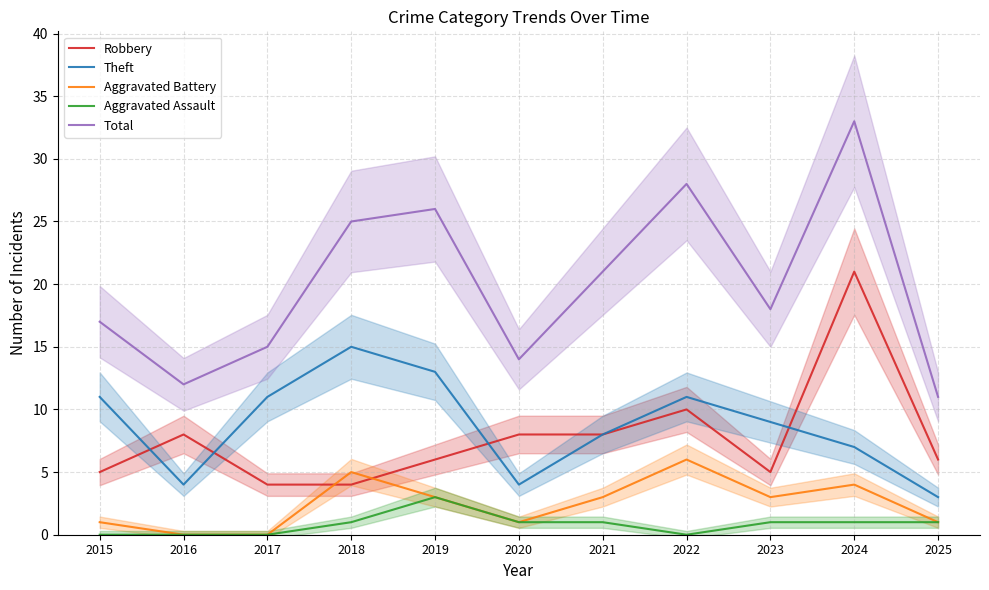

What is the average value of the Theft series?

9